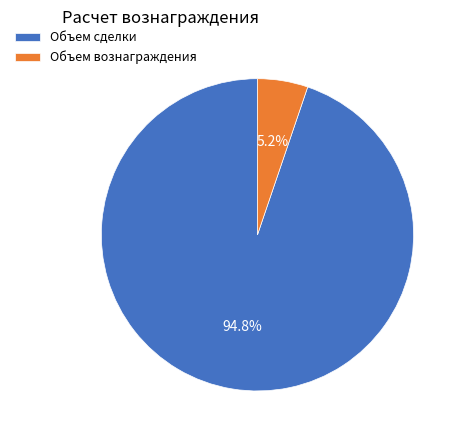

How many slices are in this pie chart?

2